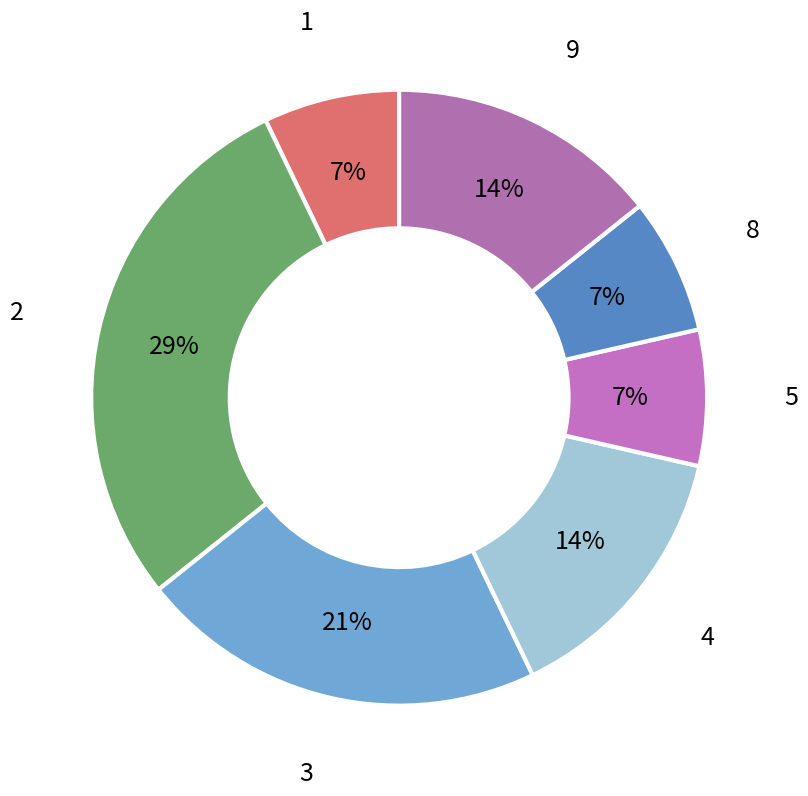

Combined, do 1 and 8 account for over 50%?

No